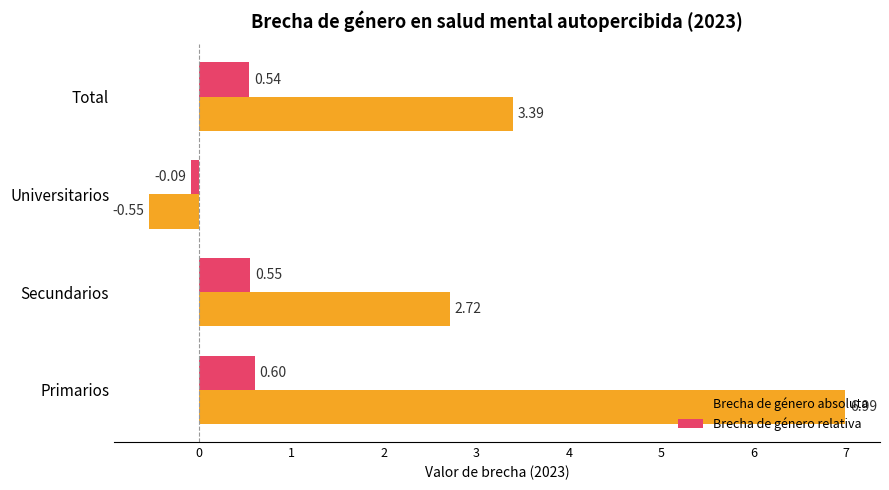

Between Secundarios and Total, which series saw the biggest shift?

Brecha de género absoluta